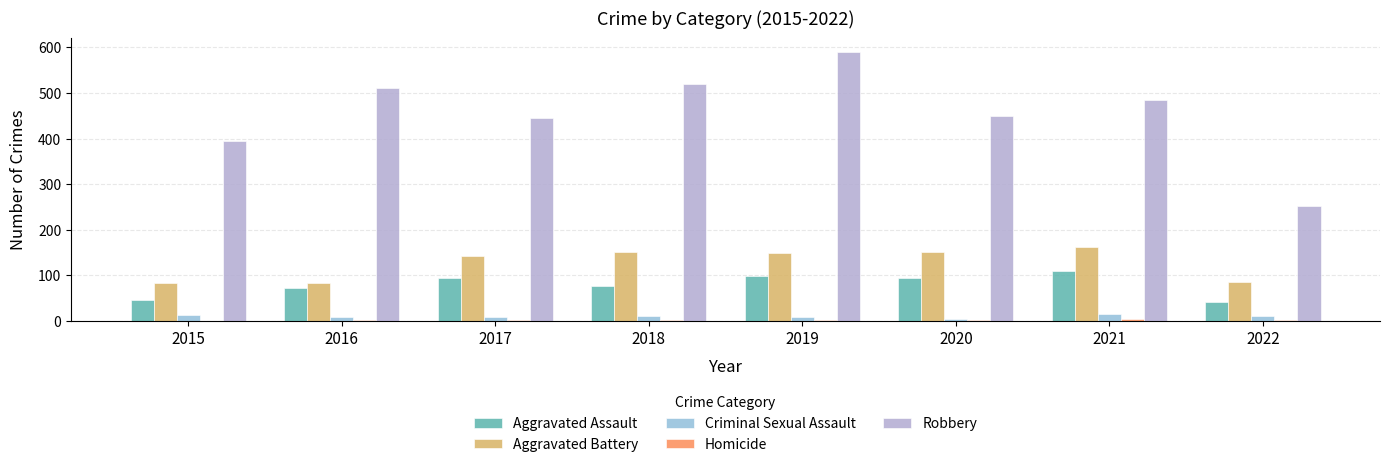

The value of Aggravated Assault at 2015 is 73. True or false?

False